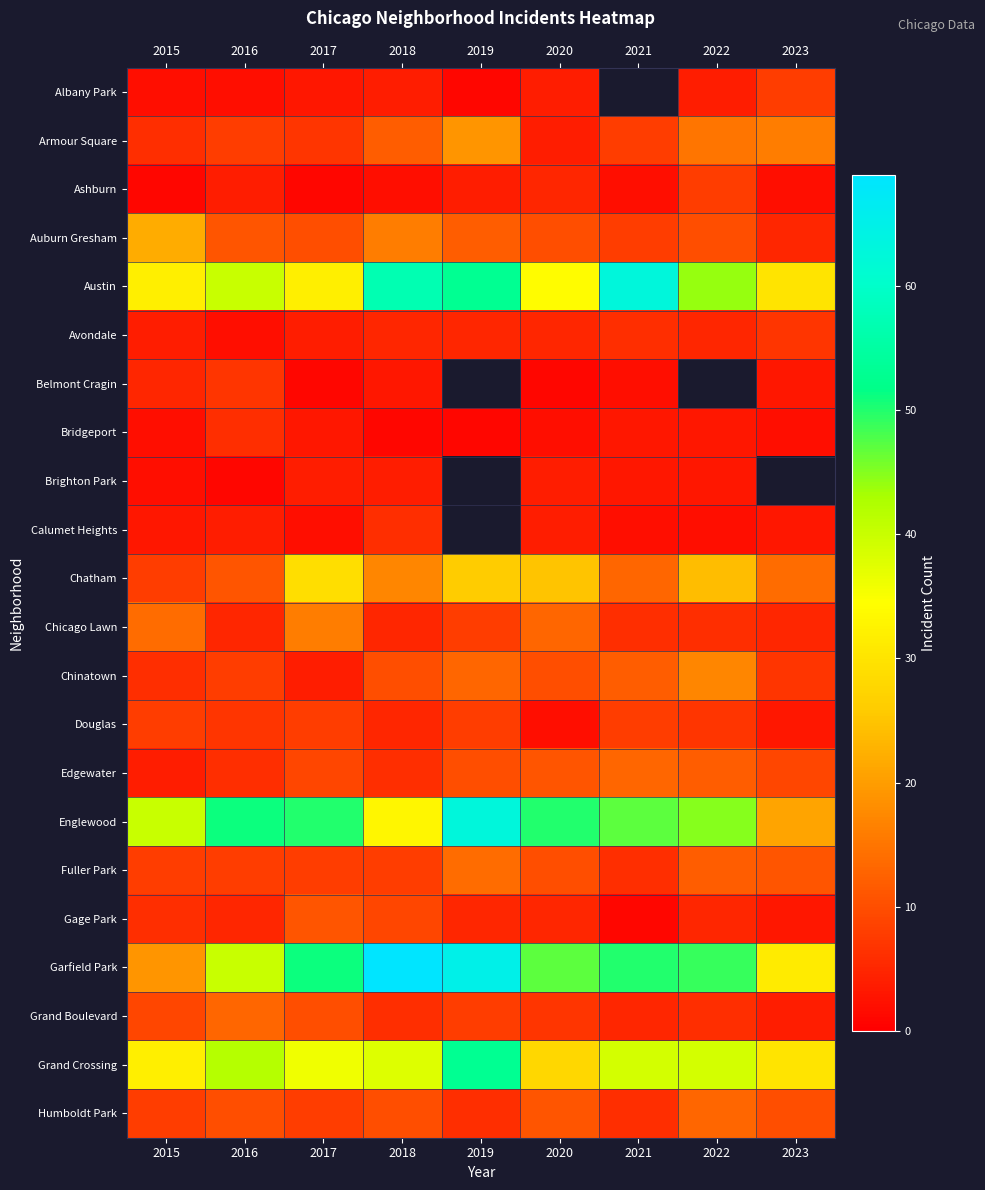

What is the difference between the maximum and minimum values in the Albany Park series?

7.0